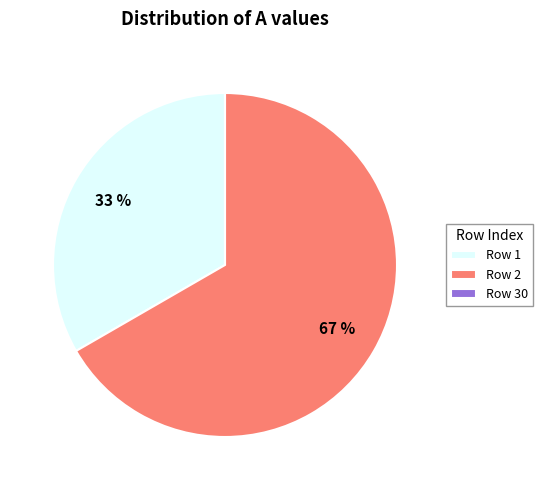

To the nearest percent, what is the average slice percentage?

33%